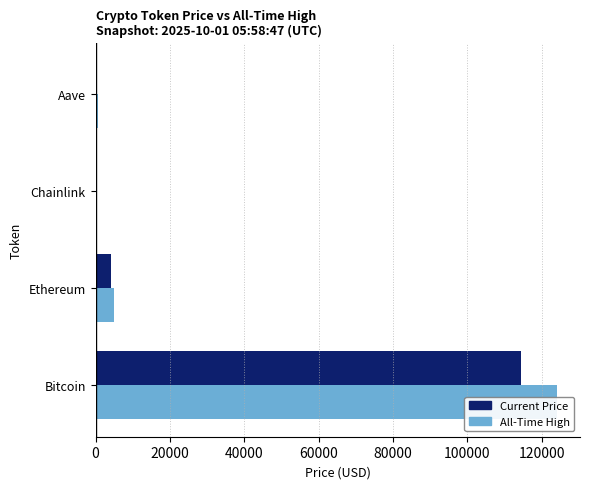

At how many categories does at least one series exceed 74524?

1